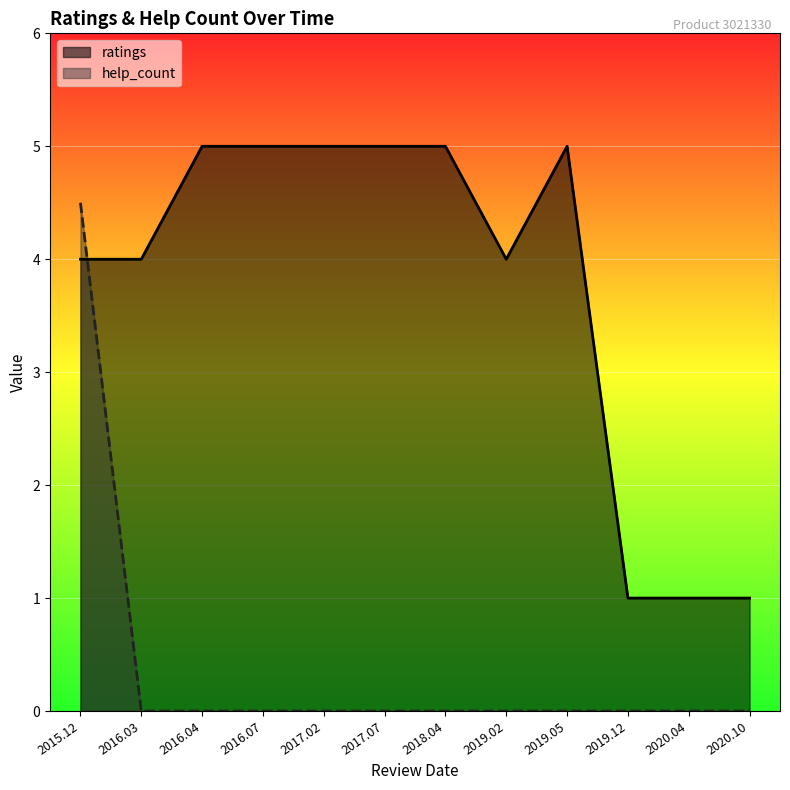

True or false: help_count has a value of 1 at 2019.05.15.

False